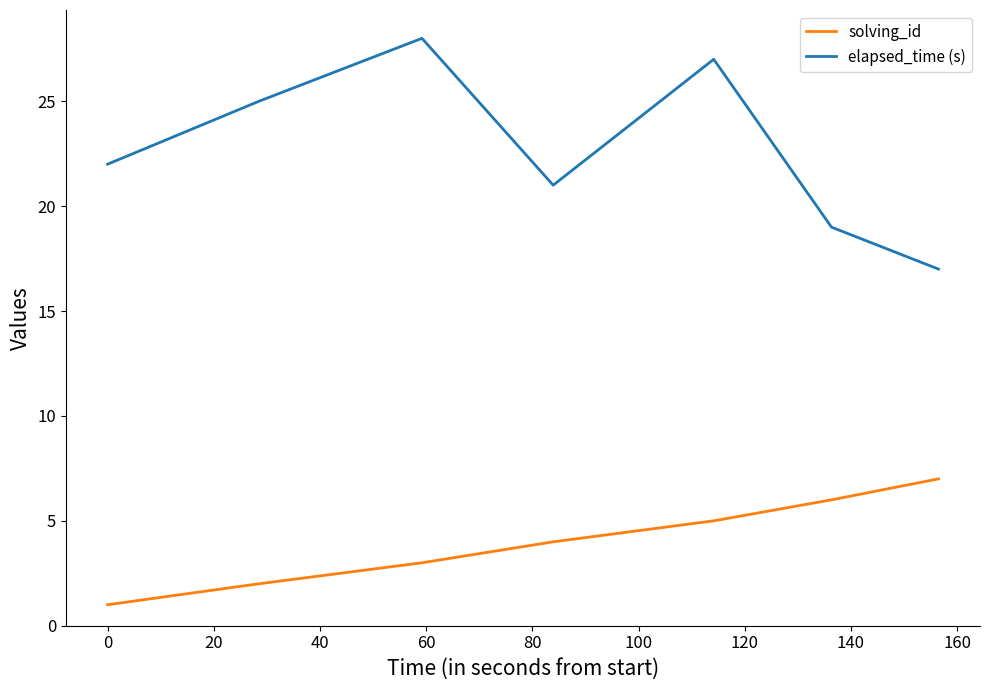

Which series has the largest total across all categories?

elapsed_time (s)